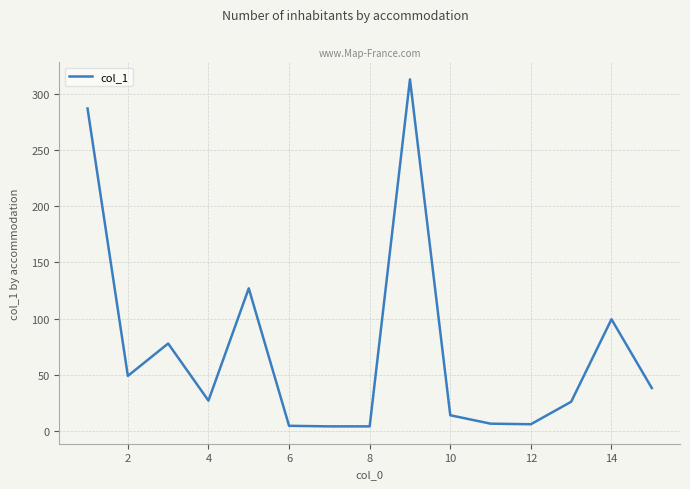

What is the difference between the maximum and minimum values?

308.7